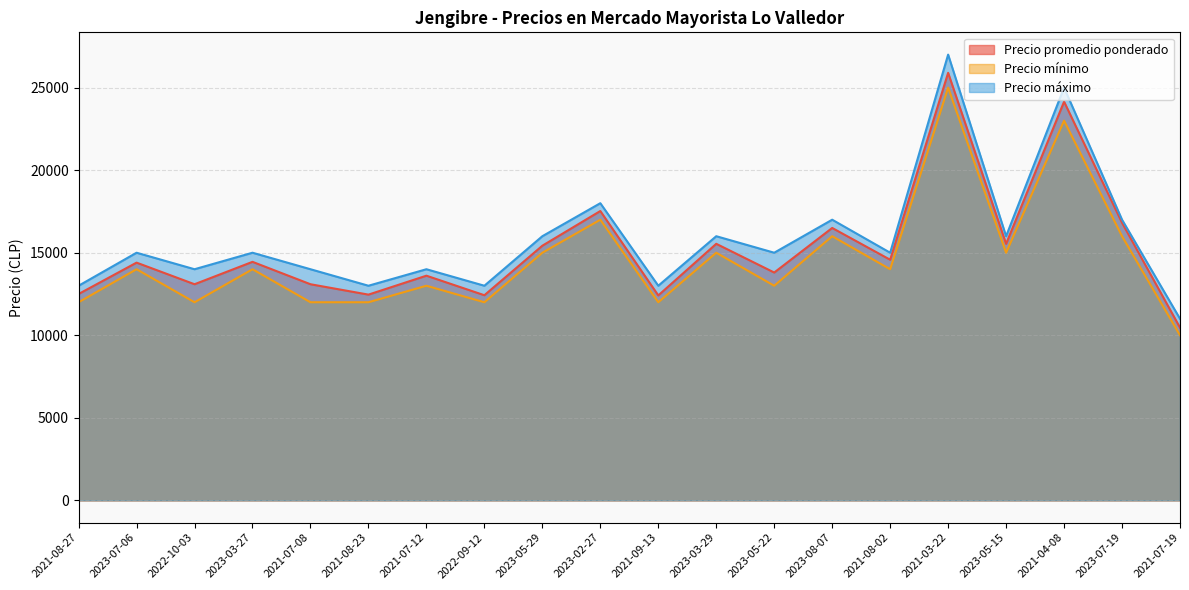

True or false: Precio promedio ponderado and Precio mínimo cross at least once.

False